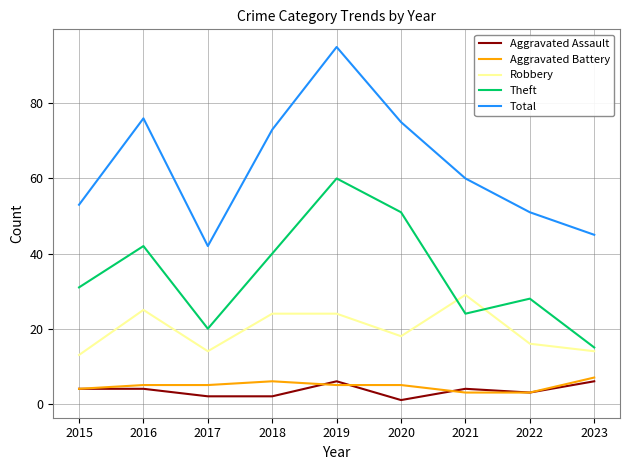

At which category does the chart reach its minimum across all series?

2020